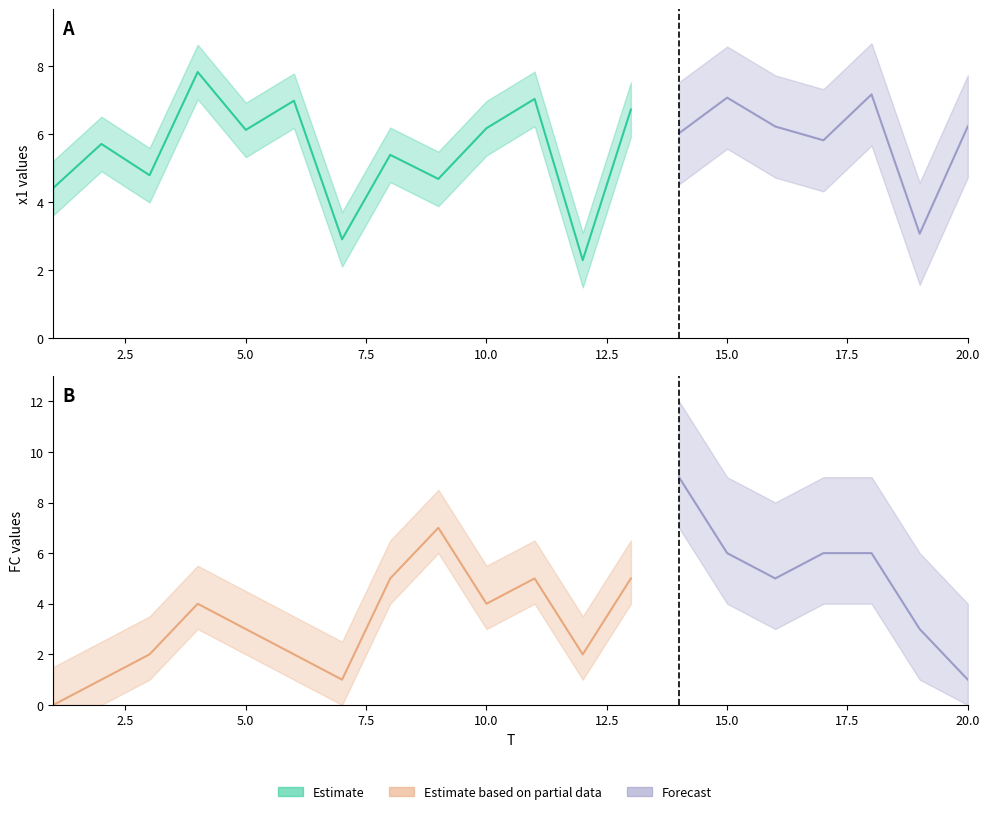

Reading left to right, what are all the values shown in this chart?

x1: 1=4.4	2=5.7	3=4.8	4=7.8	5=6.1	6=7.0	7=2.9	8=5.4	9=4.7	10=6.2	11=7.0	12=2.3	13=6.7	14=6.0	15=7.1	16=6.2	17=5.8	18=7.2	19=3.1	20=6.2
FC: 1=0.0	2=1.0	3=2.0	4=4.0	5=3.0	6=2.0	7=1.0	8=5.0	9=7.0	10=4.0	11=5.0	12=2.0	13=5.0	14=9.0	15=6.0	16=5.0	17=6.0	18=6.0	19=3.0	20=1.0